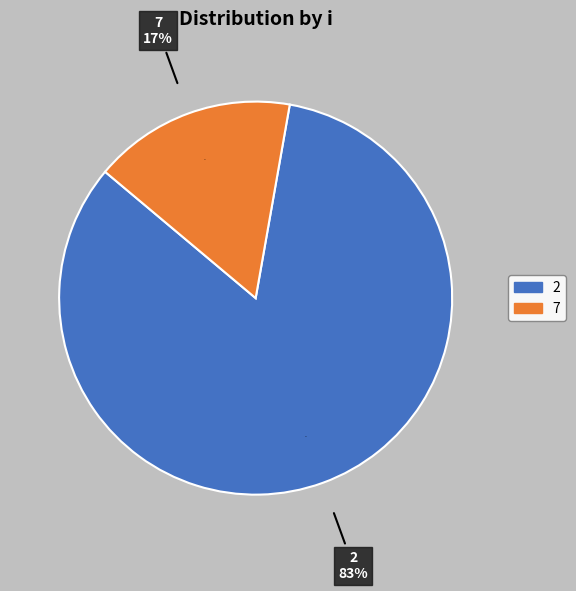

Is there any slice that represents more than half of the pie?

Yes